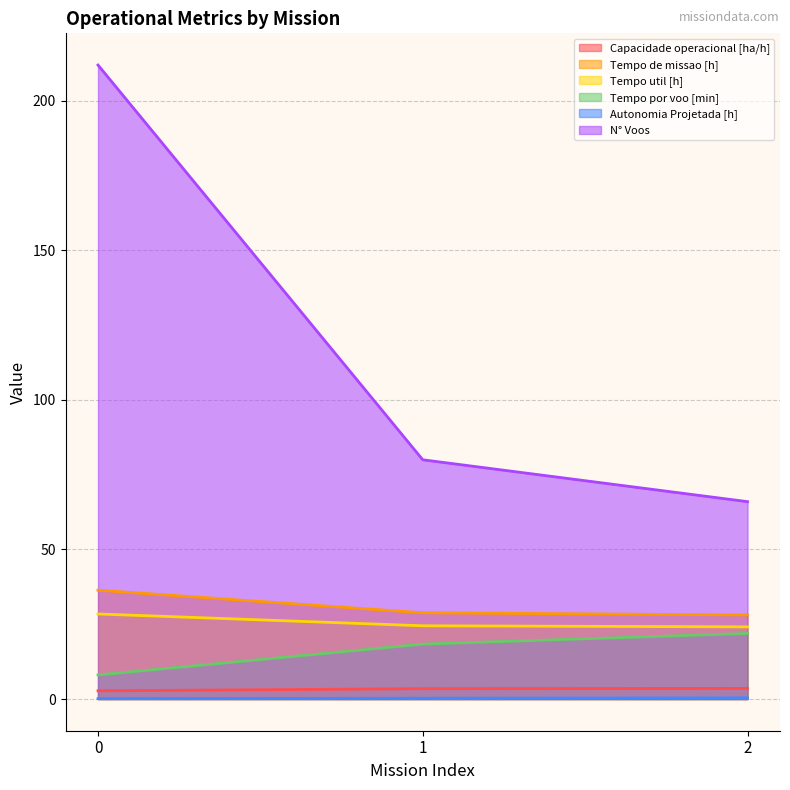

Reading left to right, extract all data points from this chart.

Capacidade operacional [ha/h]: 2.7	3.5	3.6
Tempo de missao [h]: 36.4	28.8	28.1
Tempo util [h]: 28.4	24.5	24.1
Tempo por voo [min]: 8.1	18.4	21.9
Autonomia Projetada [h]: 0.1	0.3	0.4
N° Voos: 212.0	80.0	66.0